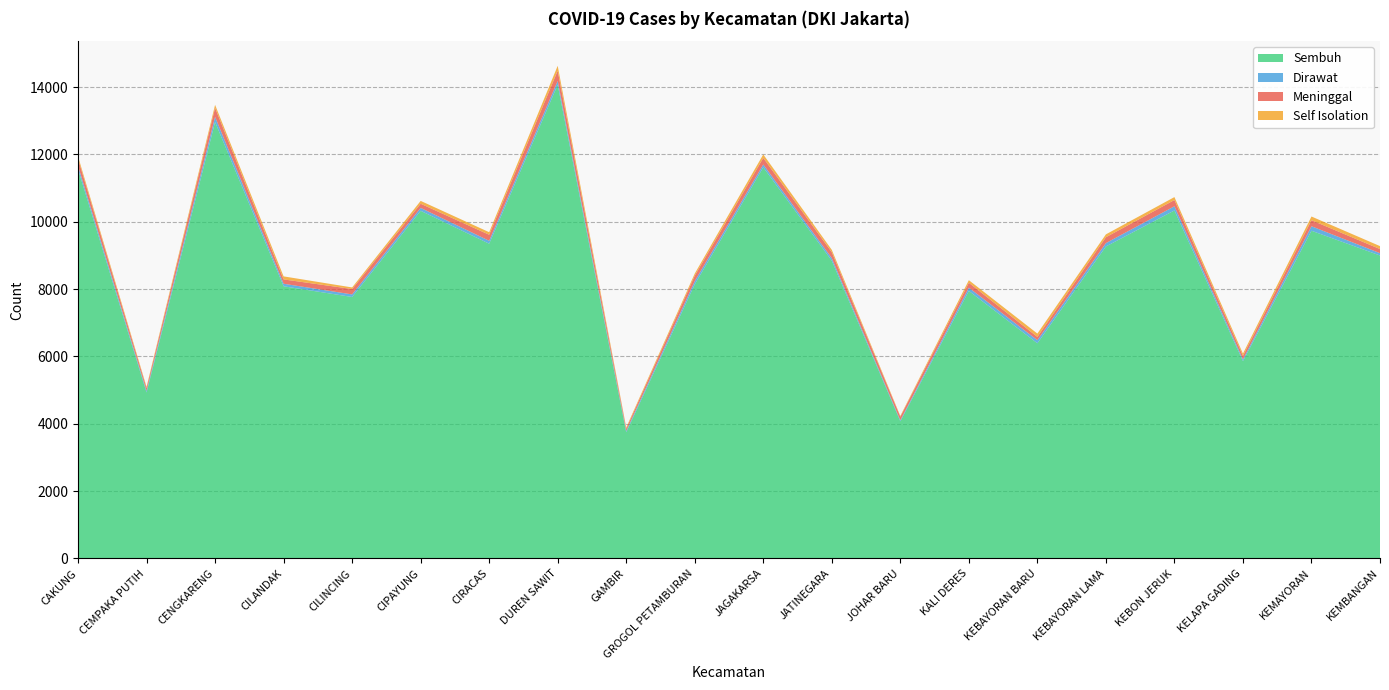

Reading left to right, what are all the values shown in this chart?

Sembuh: CAKUNG=11560	CEMPAKA PUTIH=4928	CENGKARENG=12962	CILANDAK=8084	CILINCING=7766	CIPAYUNG=10326	CIRACAS=9348	DUREN SAWIT=14068	GAMBIR=3746	GROGOL PETAMBURAN=8141	JAGAKARSA=11617	JATINEGARA=8843	JOHAR BARU=4073	KALI DERES=7946	KEBAYORAN BARU=6391	KEBAYORAN LAMA=9266	KEBON JERUK=10336	KELAPA GADING=5860	KEMAYORAN=9733	KEMBANGAN=8998
Dirawat: CAKUNG=101	CEMPAKA PUTIH=49	CENGKARENG=154	CILANDAK=75	CILINCING=76	CIPAYUNG=86	CIRACAS=87	DUREN SAWIT=113	GAMBIR=40	GROGOL PETAMBURAN=94	JAGAKARSA=84	JATINEGARA=76	JOHAR BARU=31	KALI DERES=96	KEBAYORAN BARU=92	KEBAYORAN LAMA=100	KEBON JERUK=124	KELAPA GADING=54	KEMAYORAN=134	KEMBANGAN=69
Meninggal: CAKUNG=209	CEMPAKA PUTIH=82	CENGKARENG=267	CILANDAK=129	CILINCING=160	CIPAYUNG=123	CIRACAS=179	DUREN SAWIT=306	GAMBIR=66	GROGOL PETAMBURAN=163	JAGAKARSA=195	JATINEGARA=176	JOHAR BARU=105	KALI DERES=146	KEBAYORAN BARU=97	KEBAYORAN LAMA=175	KEBON JERUK=186	KELAPA GADING=101	KEMAYORAN=179	KEMBANGAN=122
Self Isolation: CAKUNG=73	CEMPAKA PUTIH=38	CENGKARENG=90	CILANDAK=90	CILINCING=47	CIPAYUNG=85	CIRACAS=76	DUREN SAWIT=145	GAMBIR=38	GROGOL PETAMBURAN=64	JAGAKARSA=104	JATINEGARA=71	JOHAR BARU=24	KALI DERES=77	KEBAYORAN BARU=99	KEBAYORAN LAMA=85	KEBON JERUK=87	KELAPA GADING=69	KEMAYORAN=110	KEMBANGAN=88